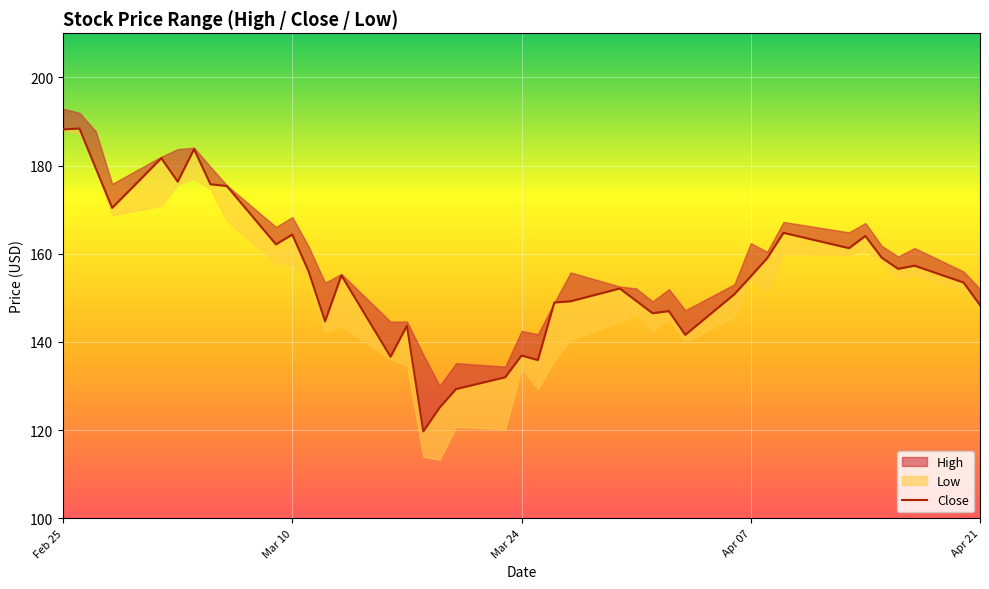

What is the smallest value displayed?

119.7